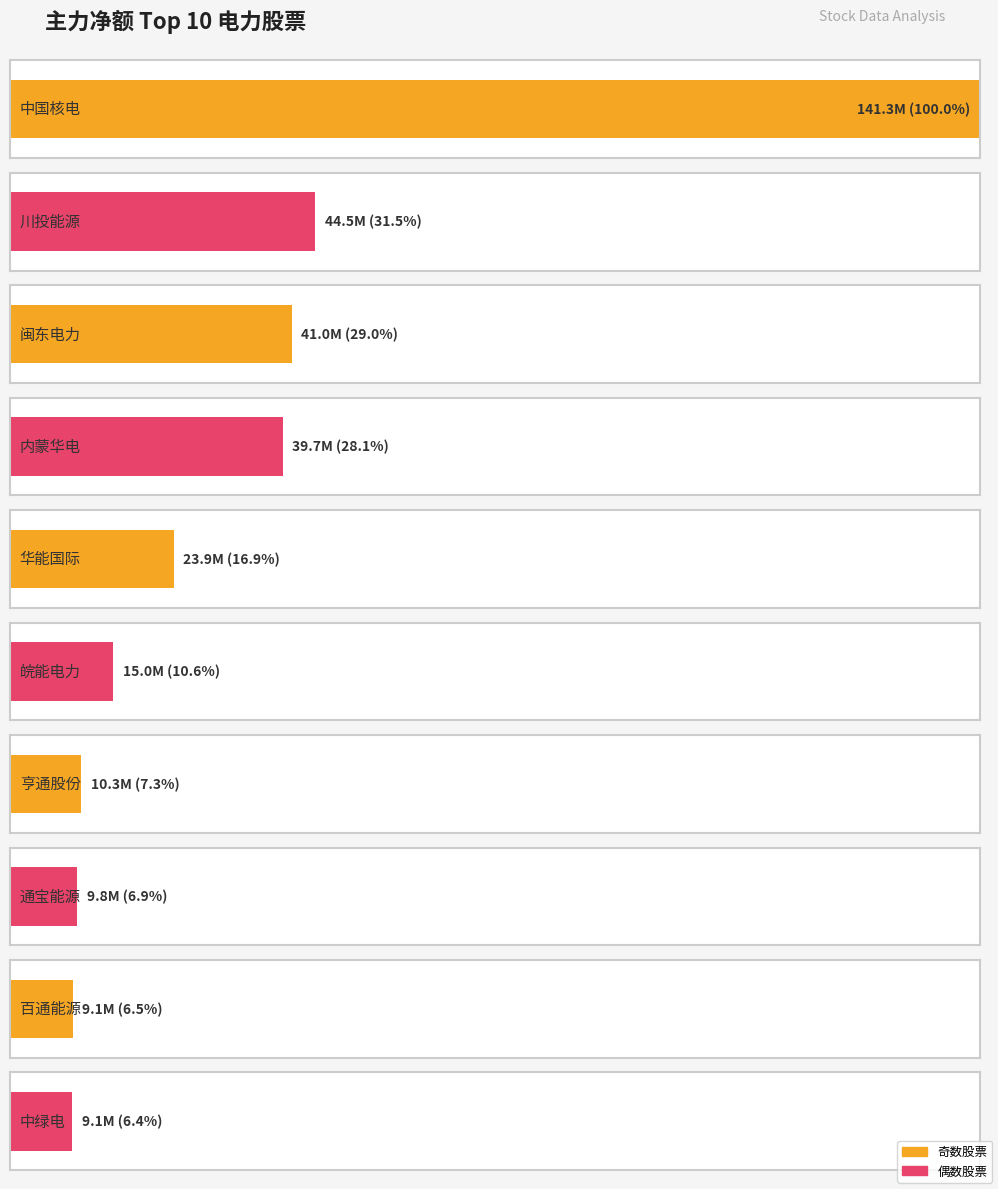

Reading left to right, extract all data points from this chart.

主力净额: 141349629	44475331	41043612	39744717	23863820	15001743	10338864	9795692	9142743	9082529
净额: 141349629	44475331	41043612	39744717	23863820	15001743	10338864	9795692	9142743	9082529